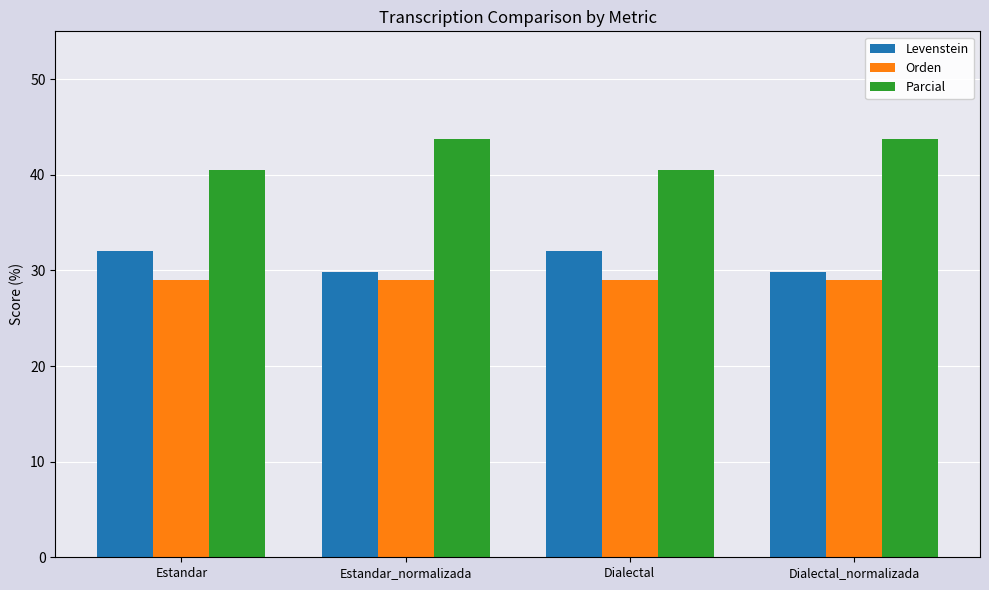

How many values in the Parcial series are below 43?

2